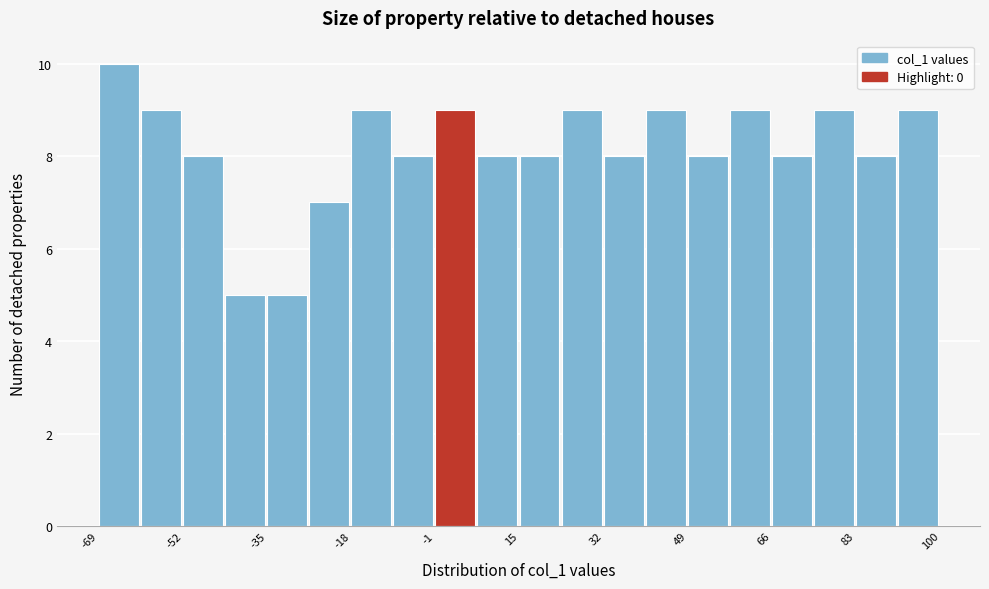

Reading left to right, list every bar in this chart as the range it spans on the x-axis followed by its height. Neither the bar edges nor the heights are printed on the chart, so give them approximately, as read against the axes.

-68 to -60: 10
-60 to -52: 9
-52 to -44: 8
-44 to -36: 5
-36 to -26: 5
-26 to -18: 7
-18 to -10: 9
-10 to -2: 8
-2 to 8: 9
8 to 16: 8
16 to 24: 8
24 to 32: 9
32 to 40: 8
40 to 50: 9
50 to 58: 8
58 to 66: 9
66 to 74: 8
74 to 84: 9
84 to 92: 8
92 to 100: 9